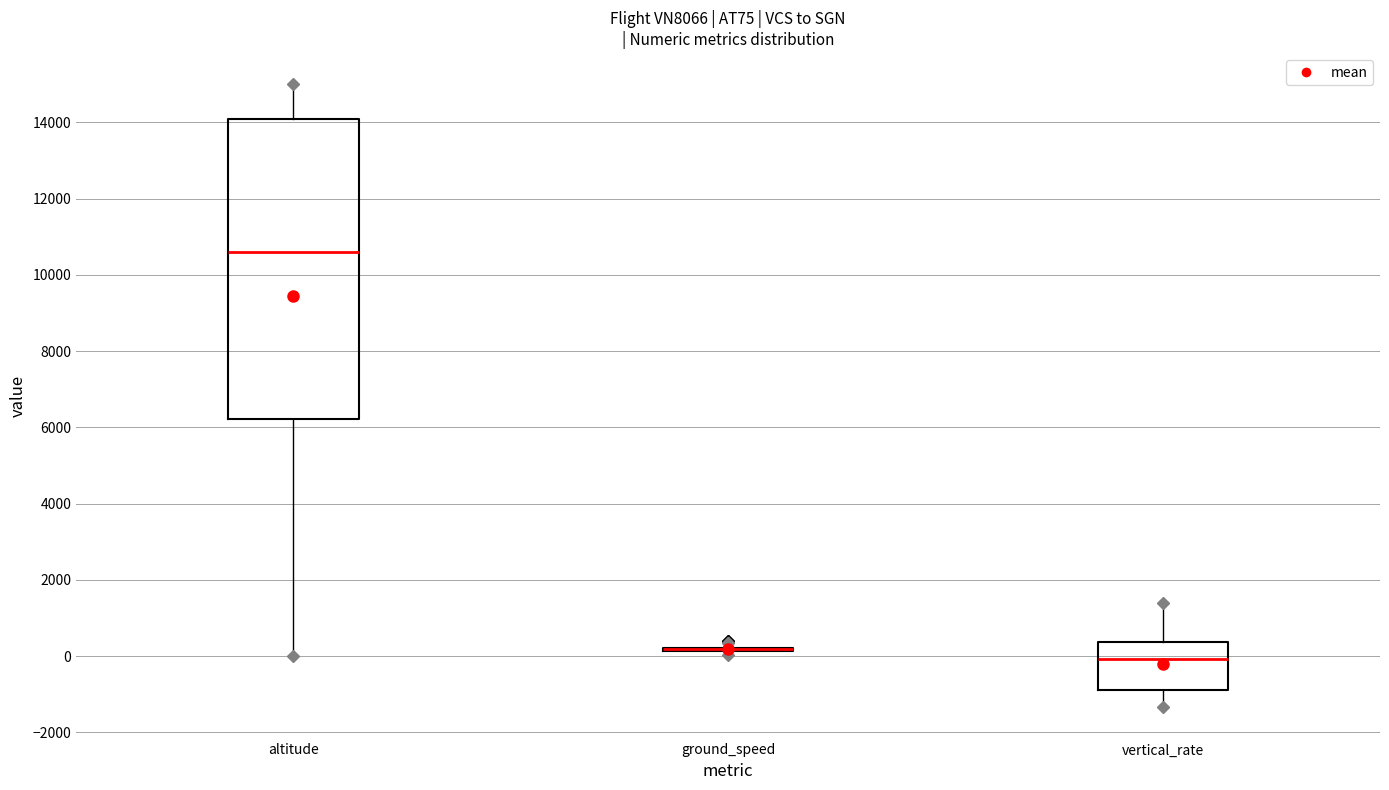

Reading left to right, transcribe this box plot: for each box, give where its median line is, the range the box spans, and where its two whiskers end, as read against the y-axis. The values are not printed on the chart, so give them approximately, as read against the axis.

altitude: median 10600, box 6200 to 14200, whiskers 0 to 15000
ground_speed: box collapsed to a line at 200, whiskers 0 to 400
vertical_rate: median 0, box -800 to 400, whiskers -1400 to 1400